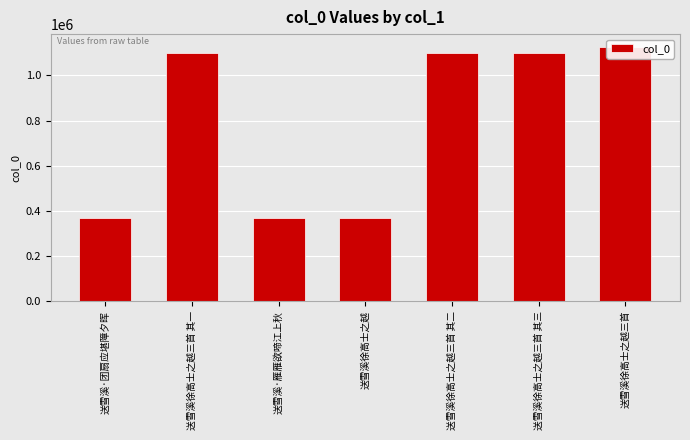

How many bars are there in total?

7